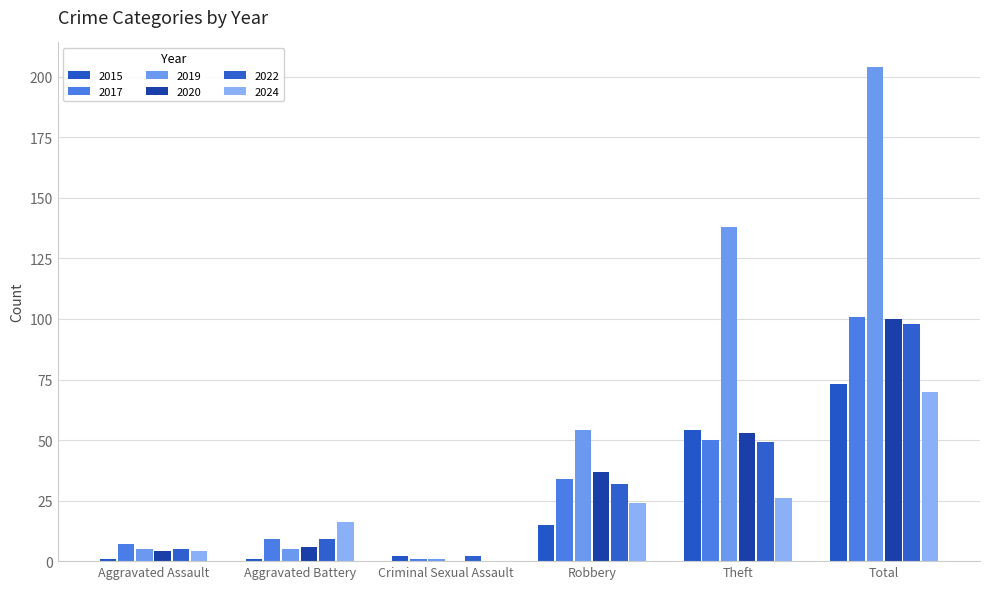

Which series changed the most between Aggravated Assault and Theft?

2019